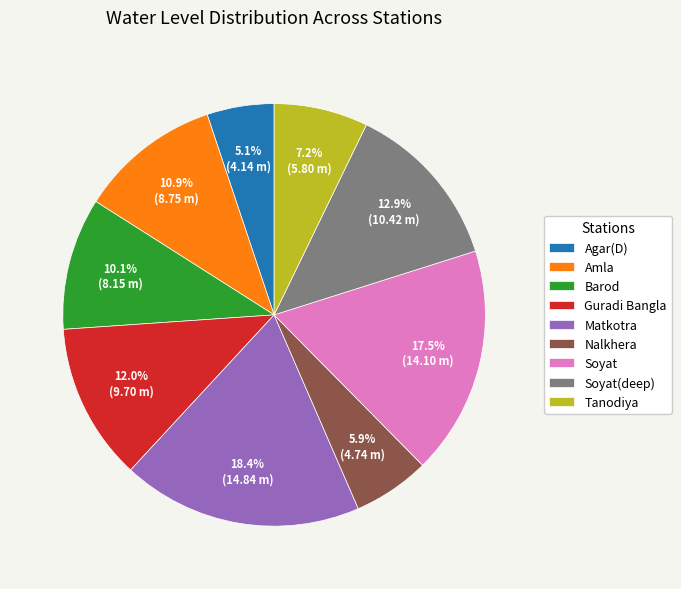

Which slice is the largest?

Matkotra